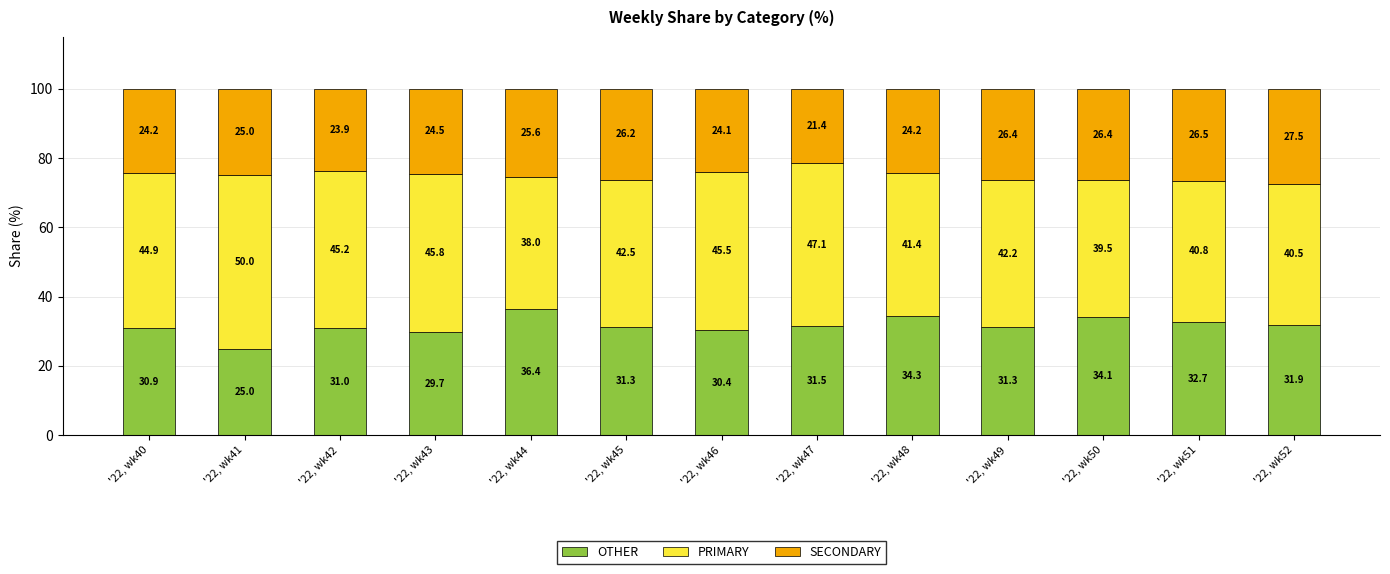

The value of OTHER at '22, wk51 is 32.7. True or false?

True